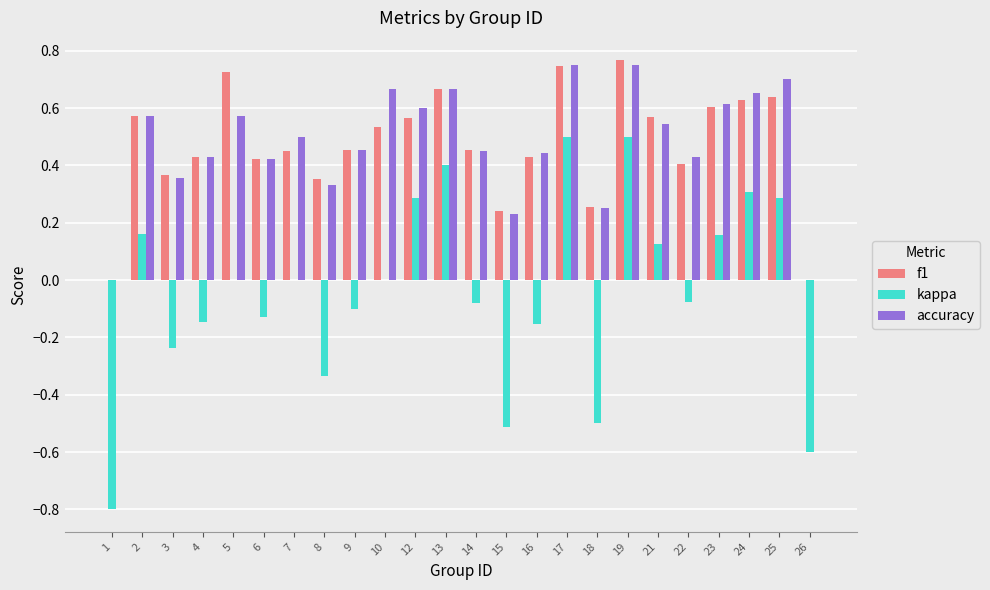

True or false: accuracy has a value of 0.4 at 6.

True